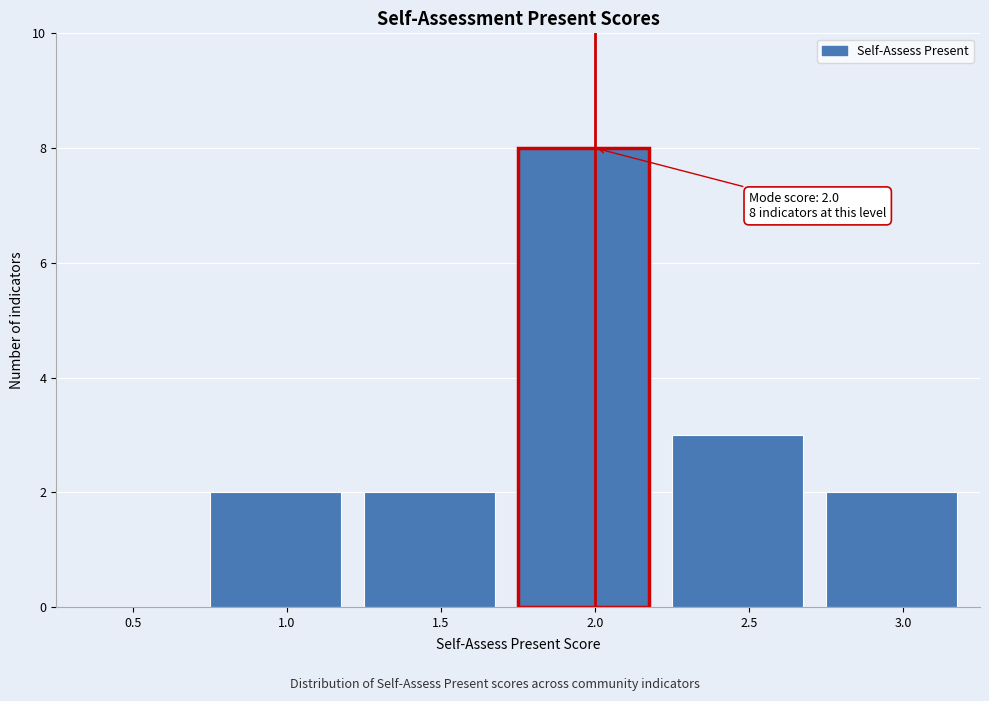

Reading left to right, list all the values displayed in this chart.

0.5=0	1.0=2	1.5=2	2.0=8	2.5=3	3.0=2